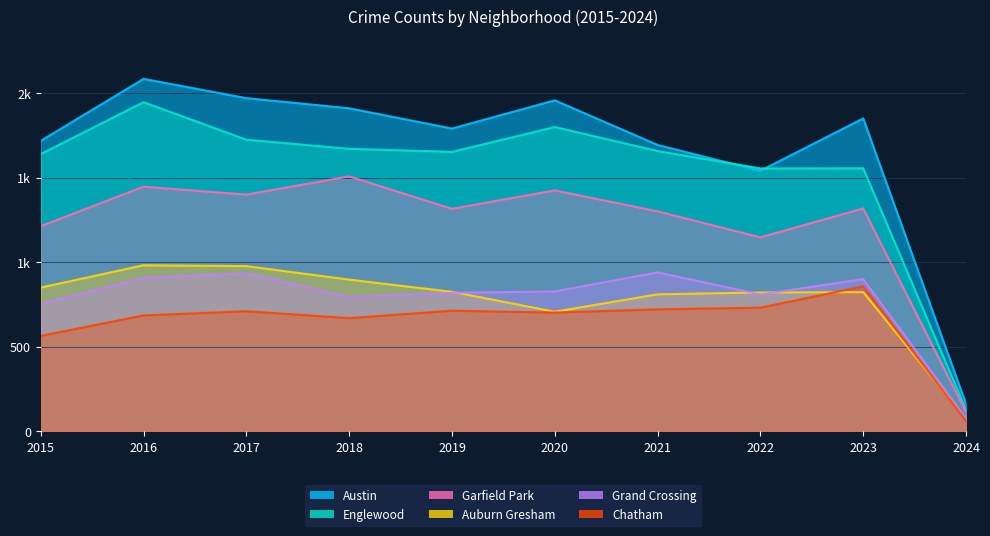

Count the number of data series in this chart.

6